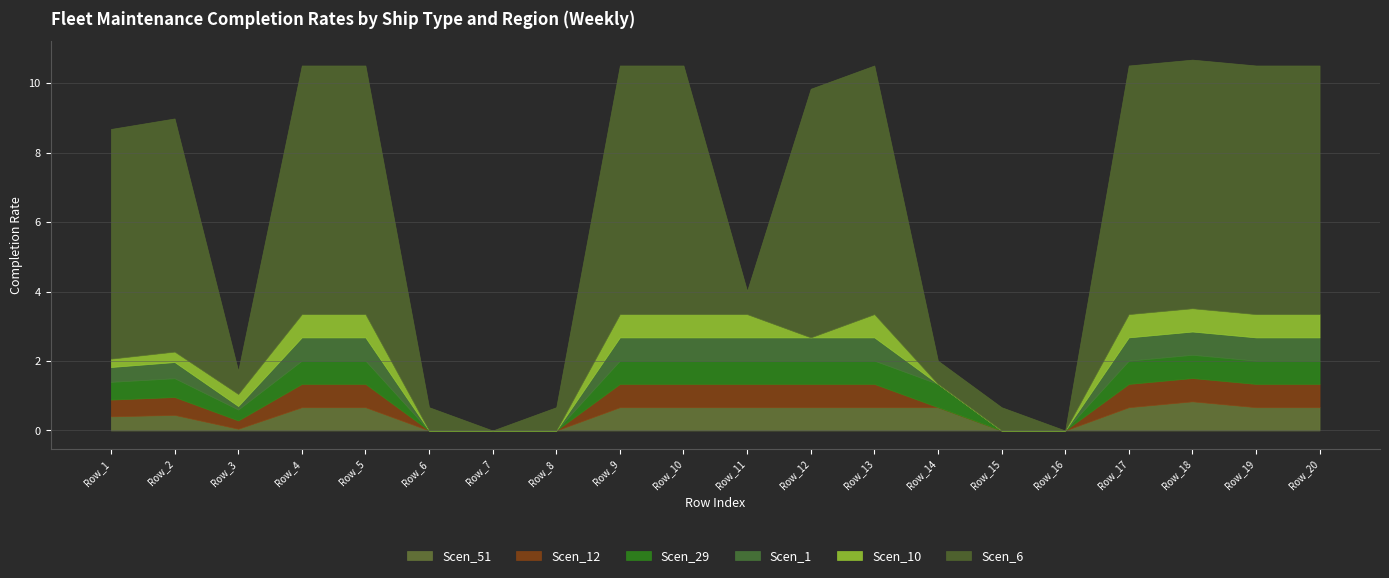

Rank the categories by Scen_12 value from lowest to highest.

Row_6, Row_7, Row_8, Row_14, Row_15, Row_16, Row_3, Row_1, Row_2, Row_4, Row_5, Row_9, Row_10, Row_11, Row_12, Row_13, Row_17, Row_18, Row_19, Row_20